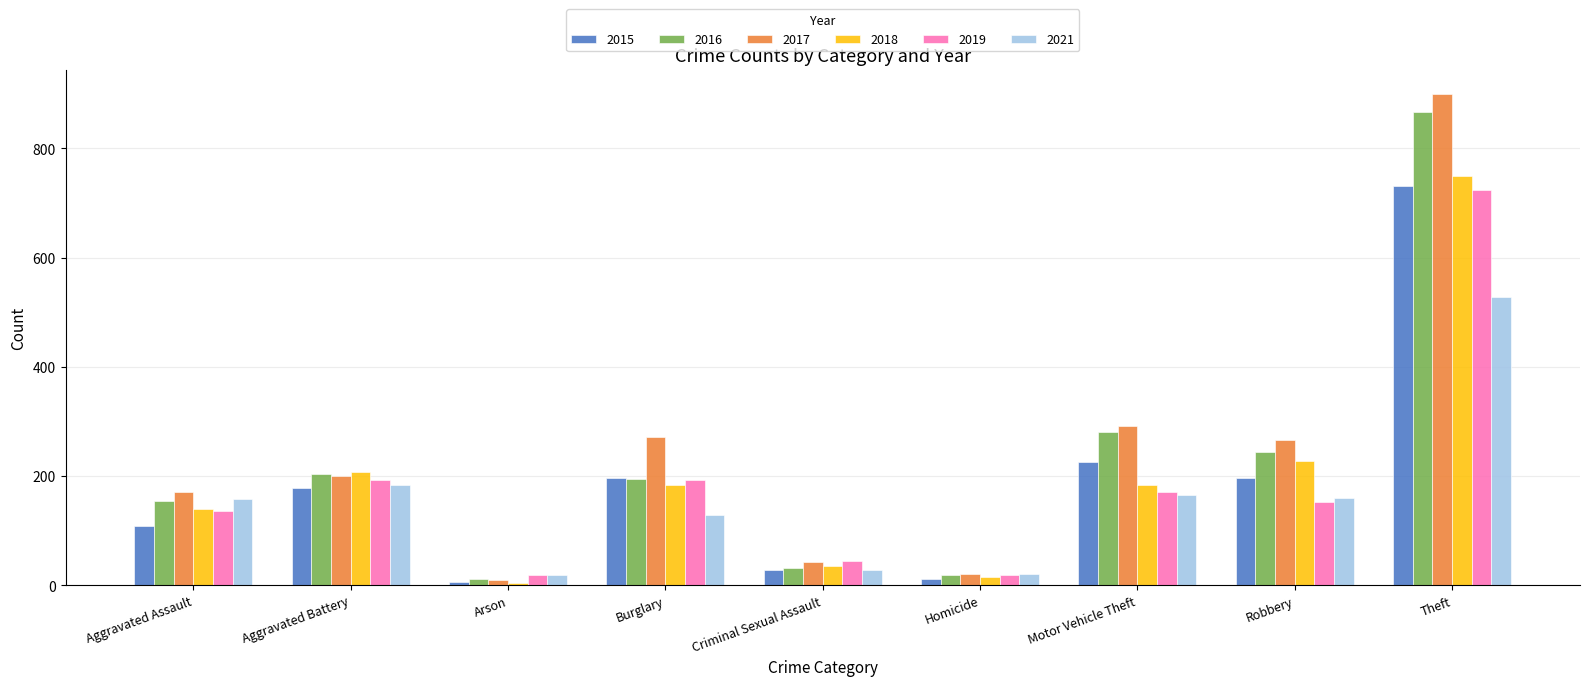

Is the value of 2018 at Burglary greater than the value of 2017 at Theft?

No